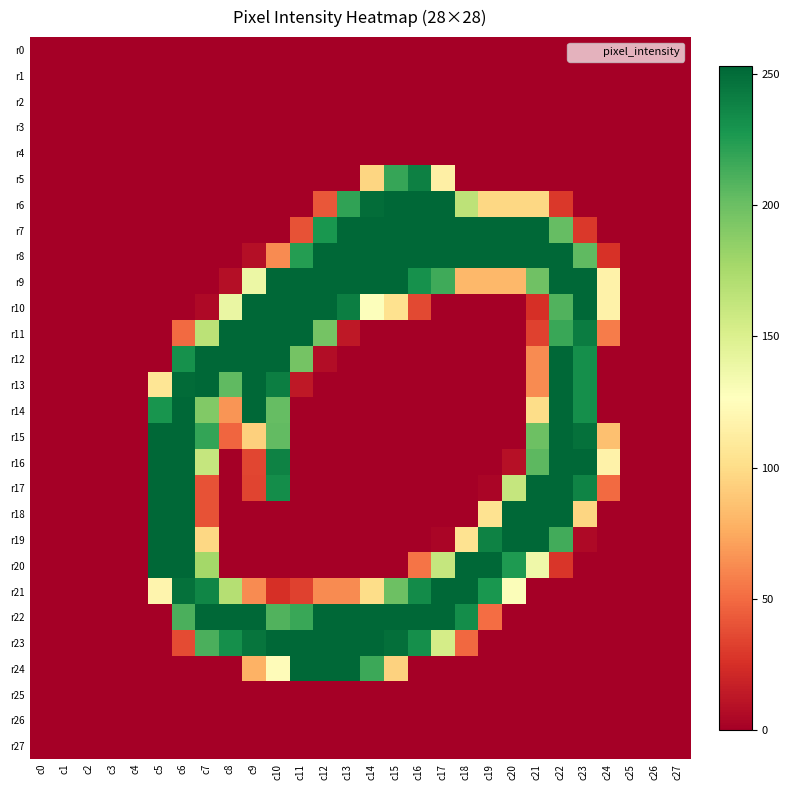

Rank the series by their maximum value, from lowest to highest.

r0, r1, r2, r3, r4, r25, r26, r27, r5, r6, r7, r8, r9, r10, r11, r12, r13, r14, r21, r22, r23, r24, r15, r16, r17, r18, r19, r20